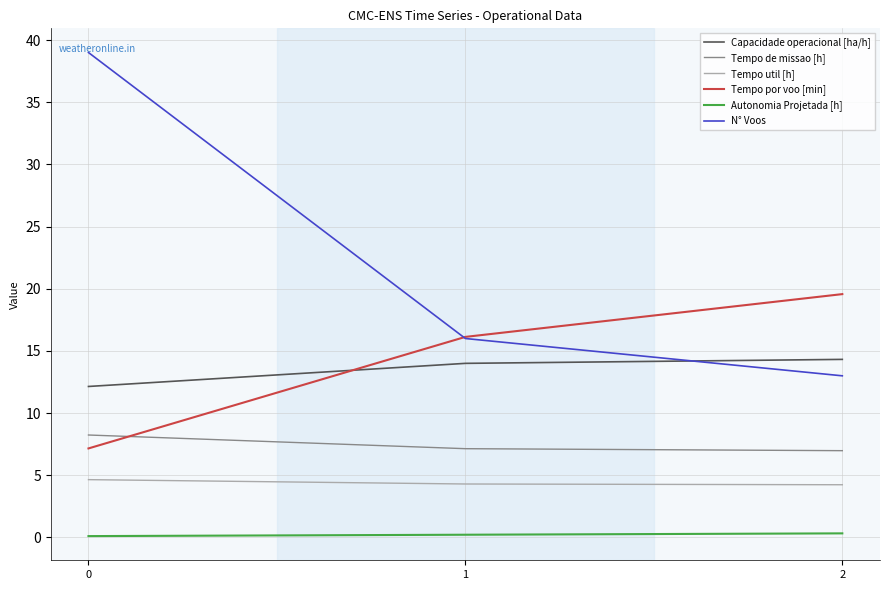

What is the smallest value displayed?

0.1